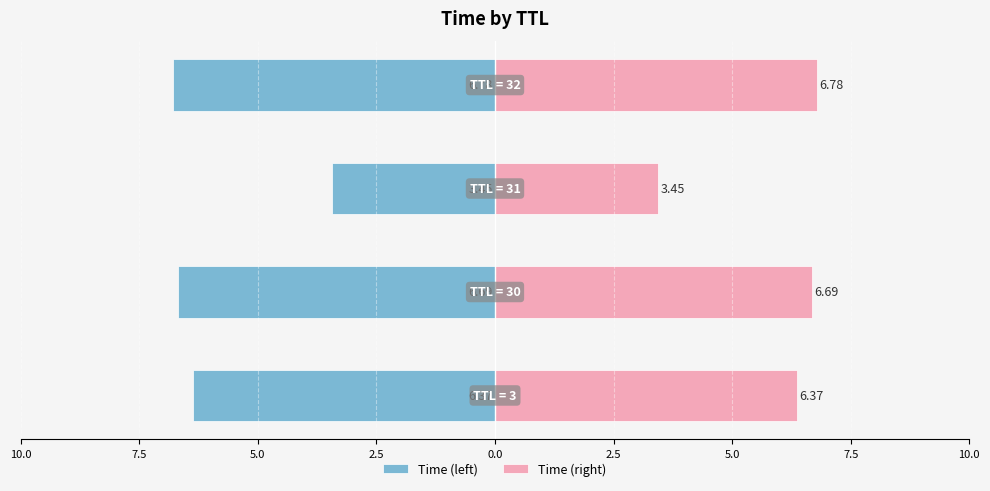

What are all the series names shown in the legend?

Time (left), Time (right)